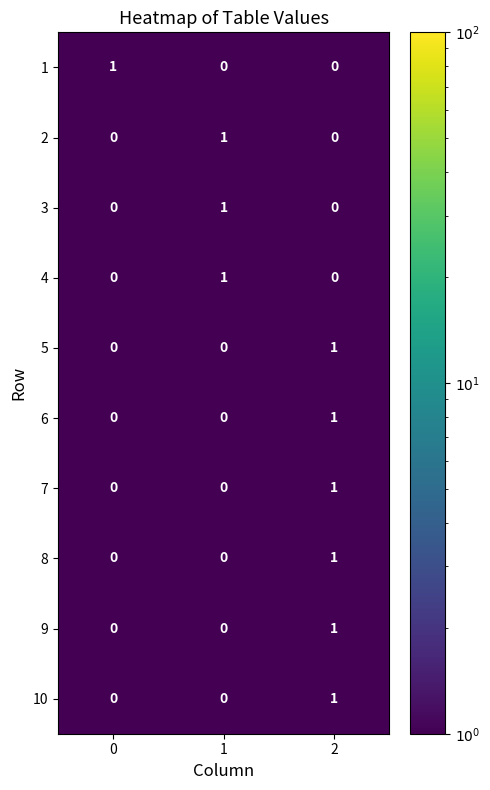

How many 3 values are between 0 and 1?

3